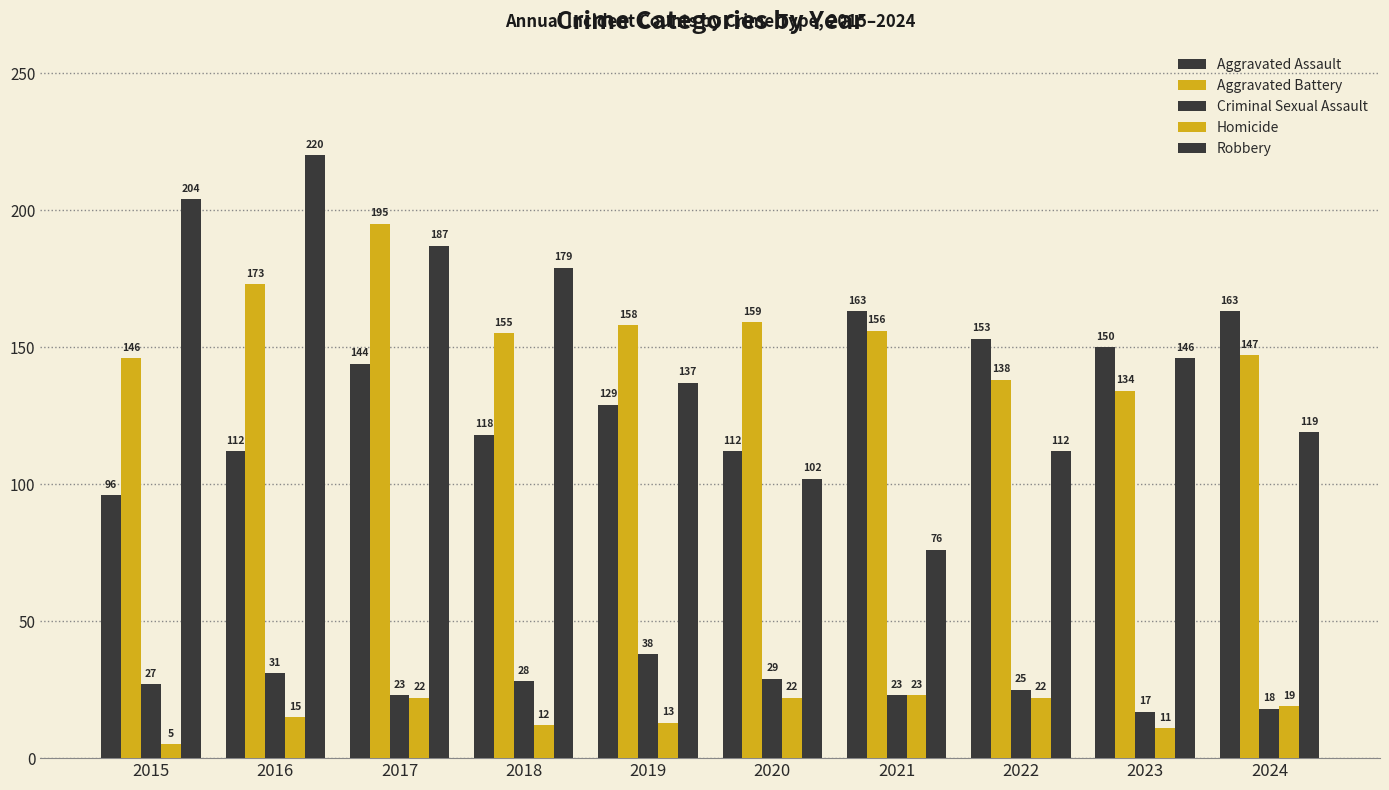

How many bars are there in total?

50